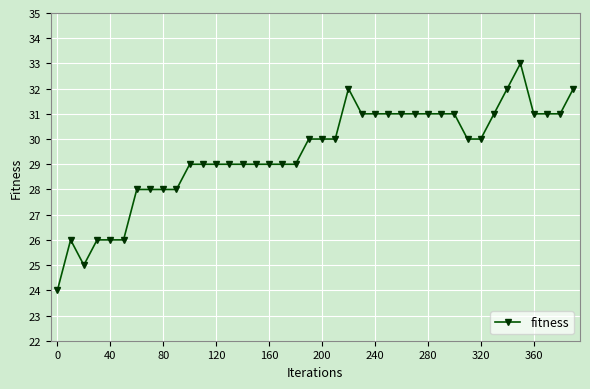

What is the value of the 35th point from the left?

32